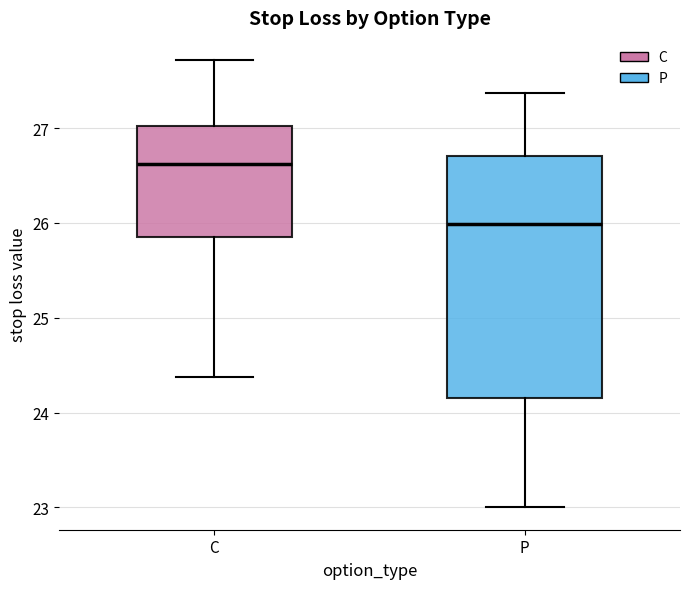

Where does the median line of the box for C sit on the y-axis? The values are not printed on the chart, so give them approximately, as read against the axis.

26.6